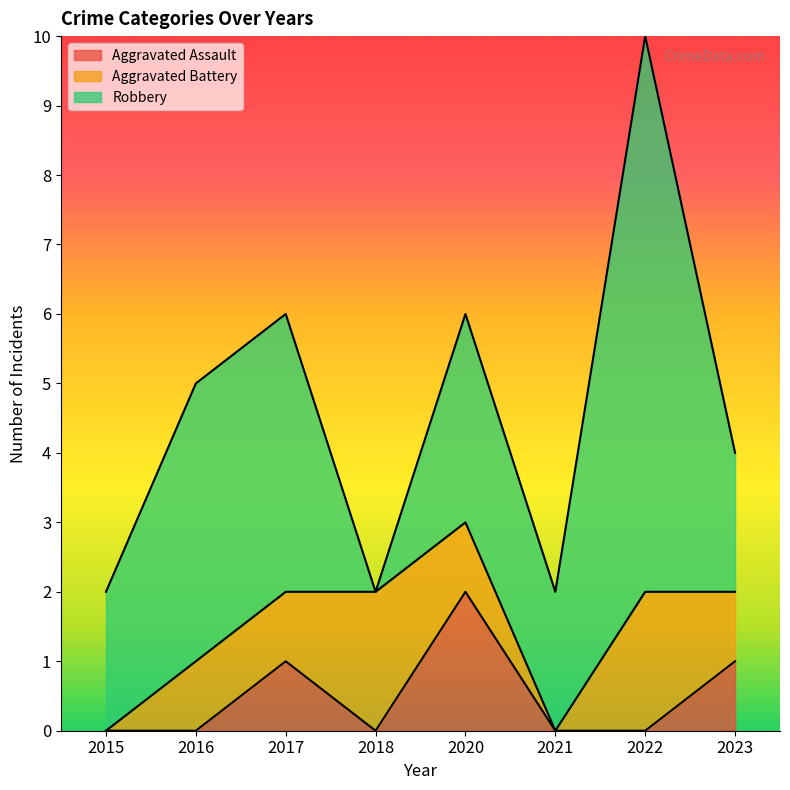

Between which two adjacent categories do Aggravated Battery and Robbery first intersect?

2017 and 2018